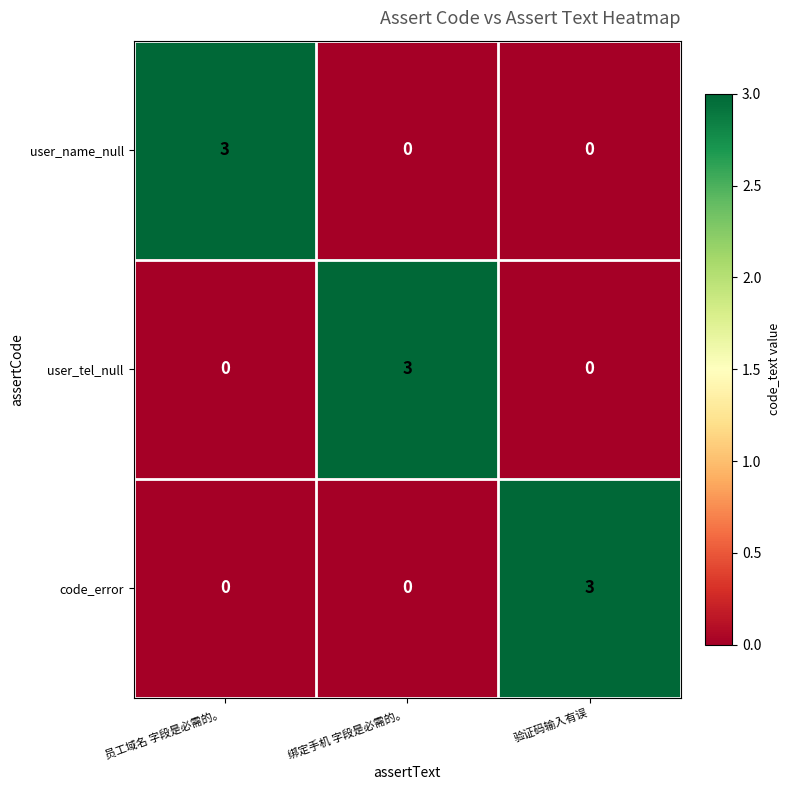

What is the total value across all series at 员工域名 字段是必需的。?

3